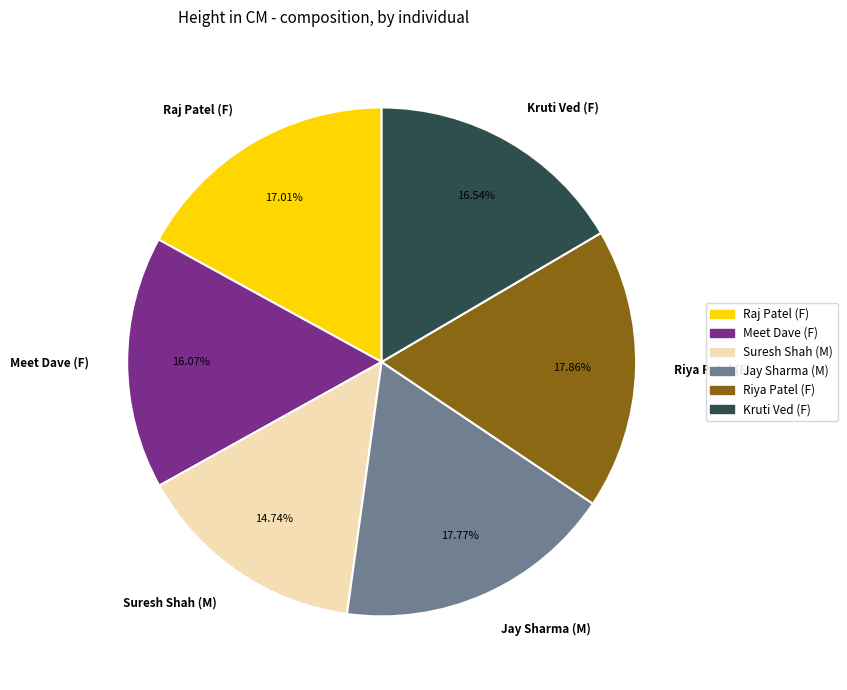

The Suresh Shah (M) slice represents 22% of the pie. True or false?

False